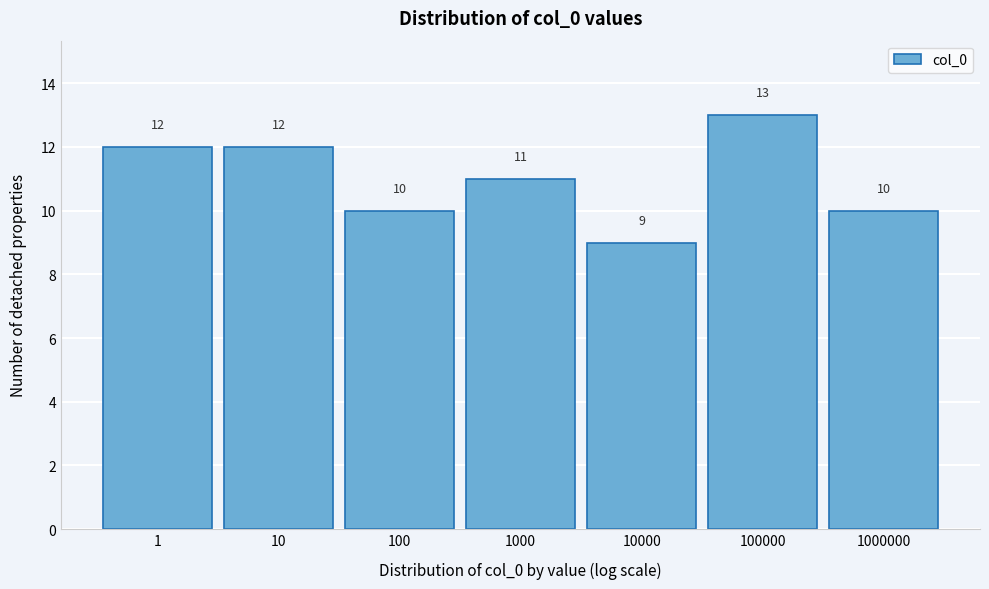

Reading left to right, transcribe all the data shown in this chart.

1=12	10=12	100=10	1000=11	10000=9	100000=13	1000000=10